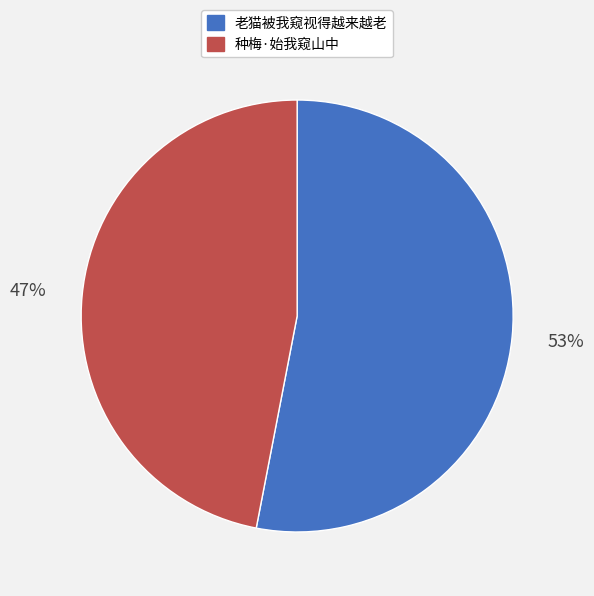

Combined, do 老猫被我窥视得越来越老 and 种梅·始我窥山中 account for over 50%?

Yes